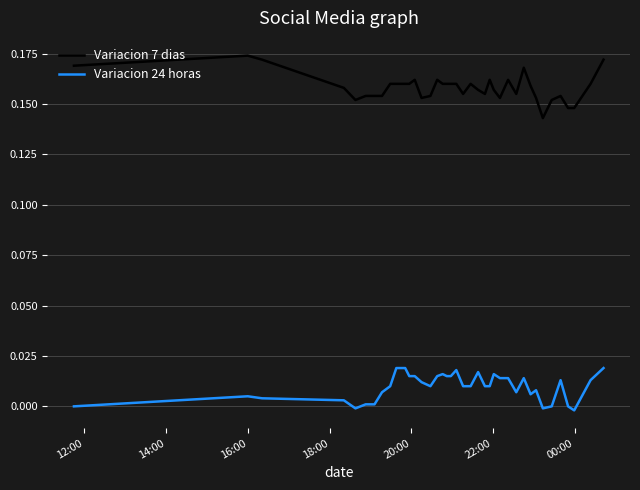

True or false: Variacion 7 dias has more than 2 interior local peaks.

True